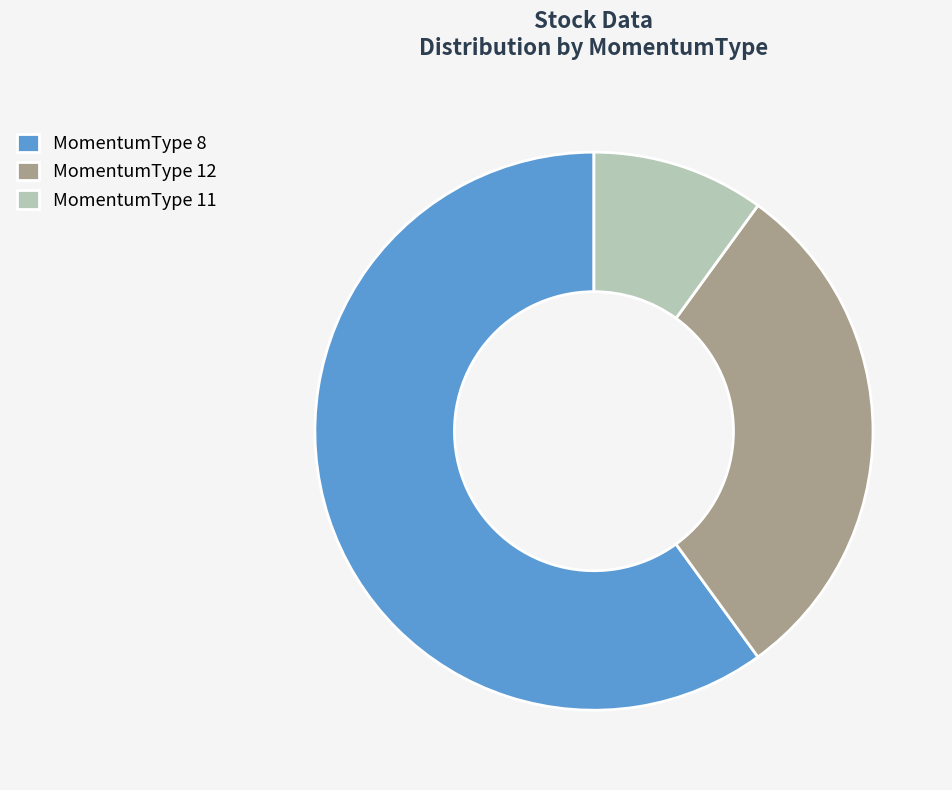

Between MomentumType 11 and MomentumType 8, which is larger?

MomentumType 8